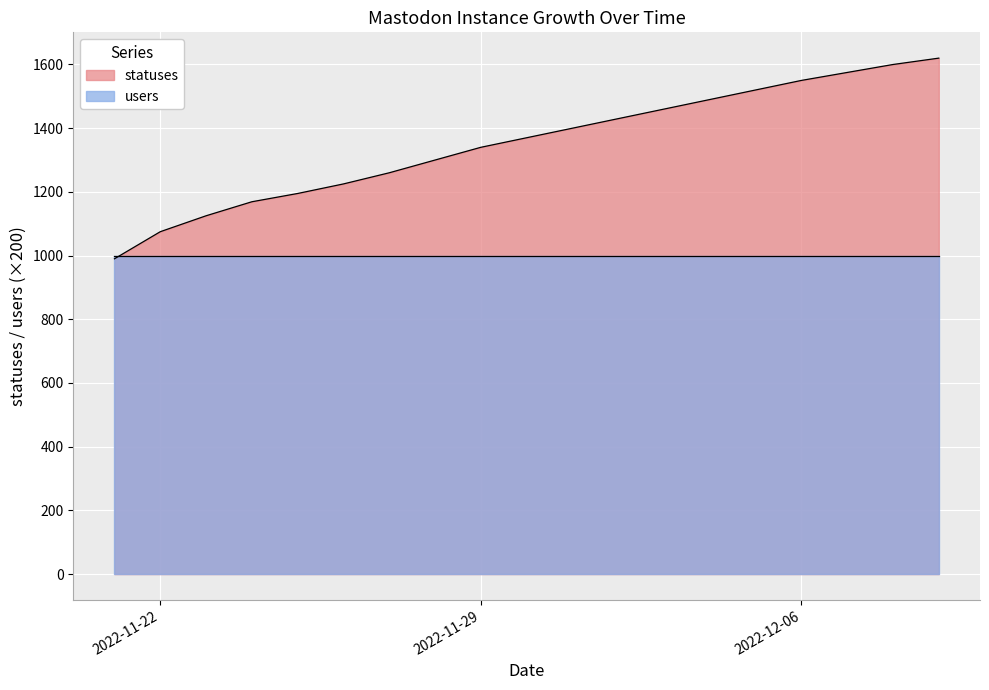

True or false: the data shows 2200 at 2022-12-02.

False